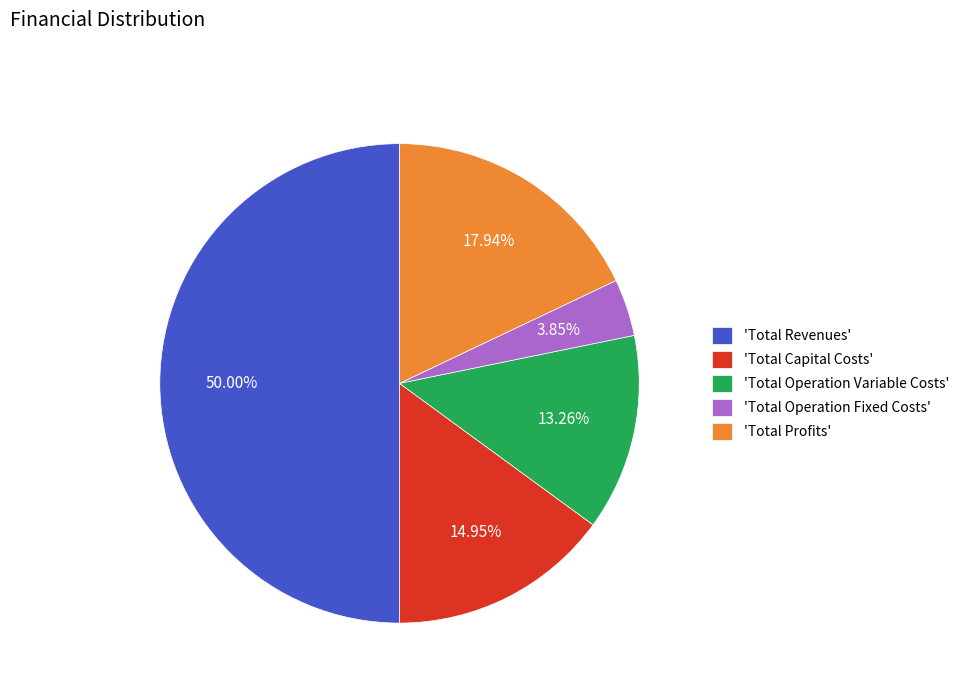

Approximately how many times larger is the value at 'Total Capital Costs' compared to 'Total Operation Fixed Costs'?

3.9